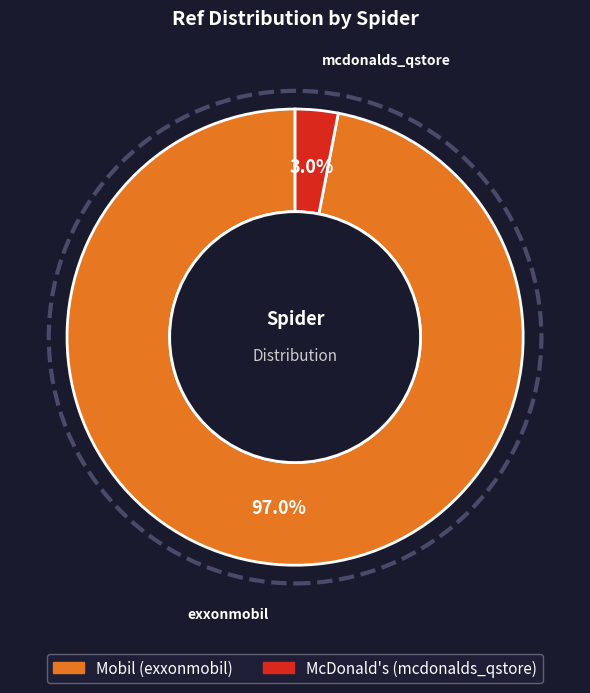

Is there any slice that represents more than half of the pie?

Yes